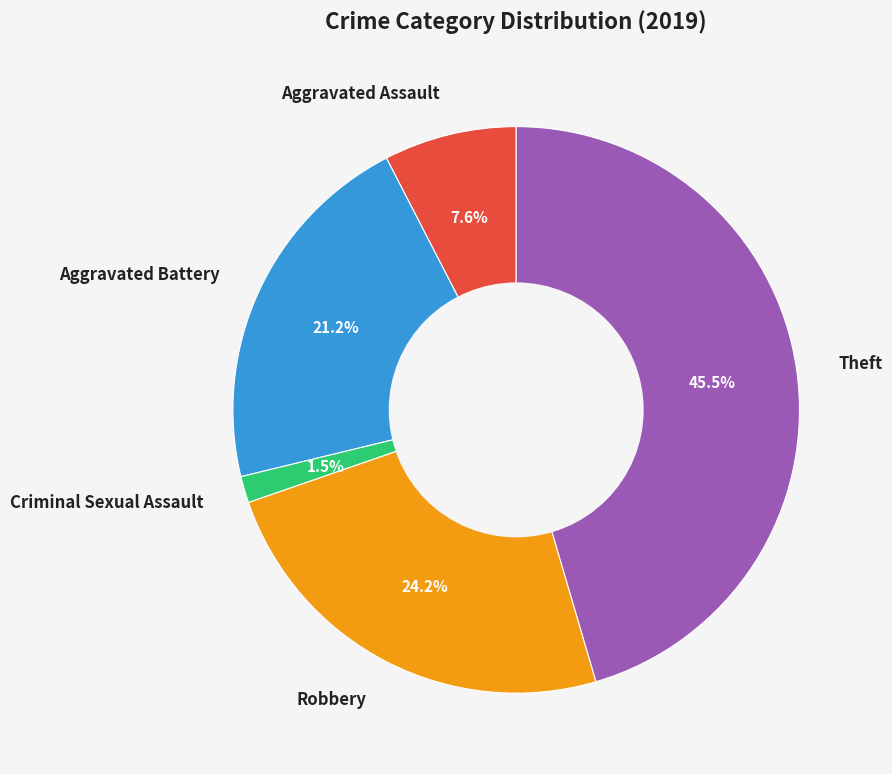

What is the ratio of the value at Theft to the value at Aggravated Assault?

6.0